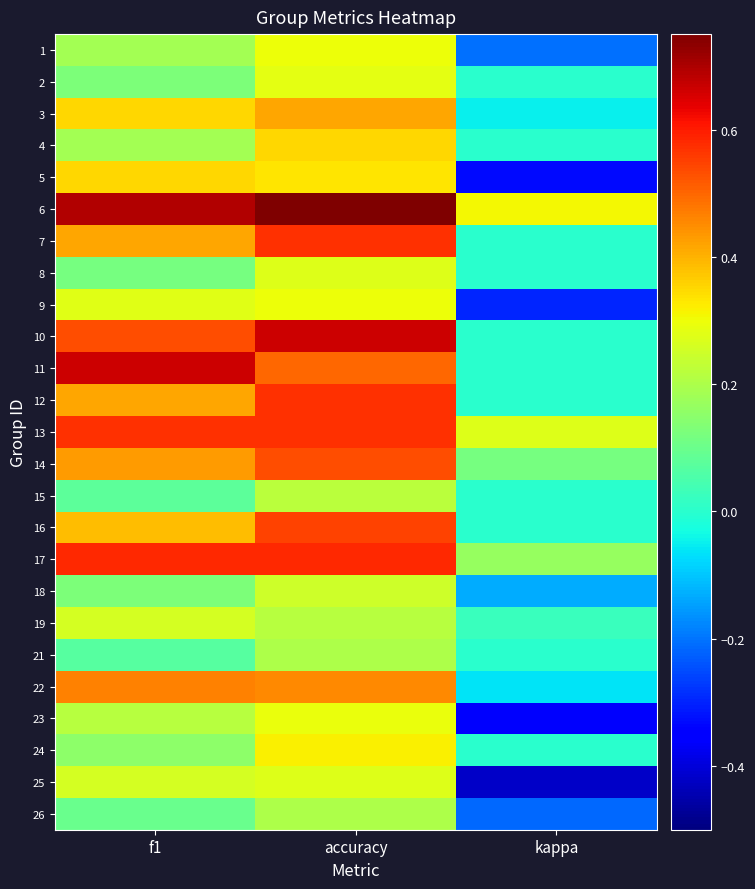

Count the number of data series in this chart.

25